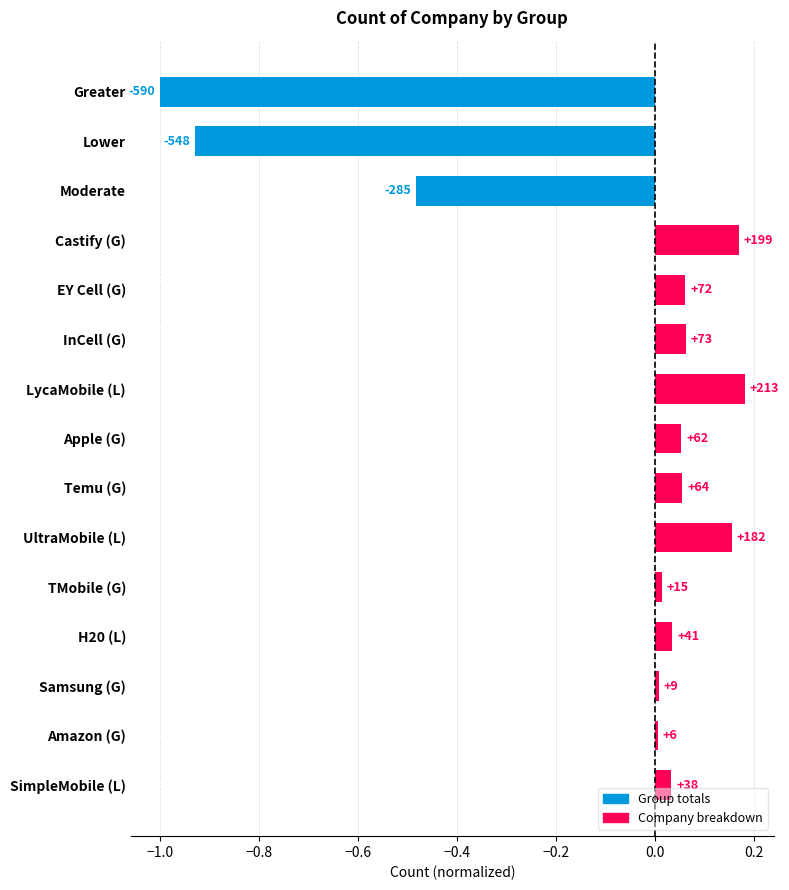

How many bars are there in total?

15